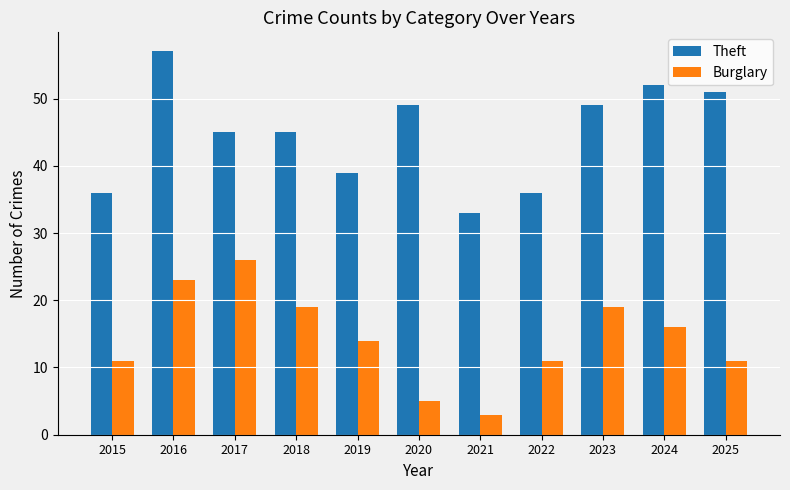

Where does the Theft series first go above 45?

2016